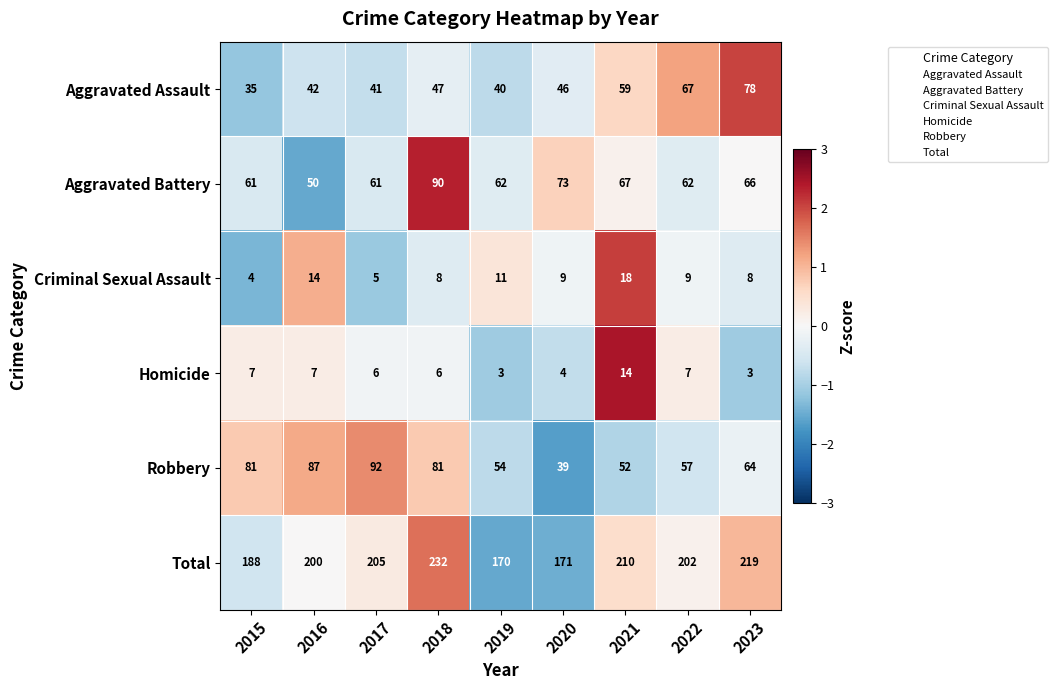

Which label corresponds to the largest value in the chart?

2018